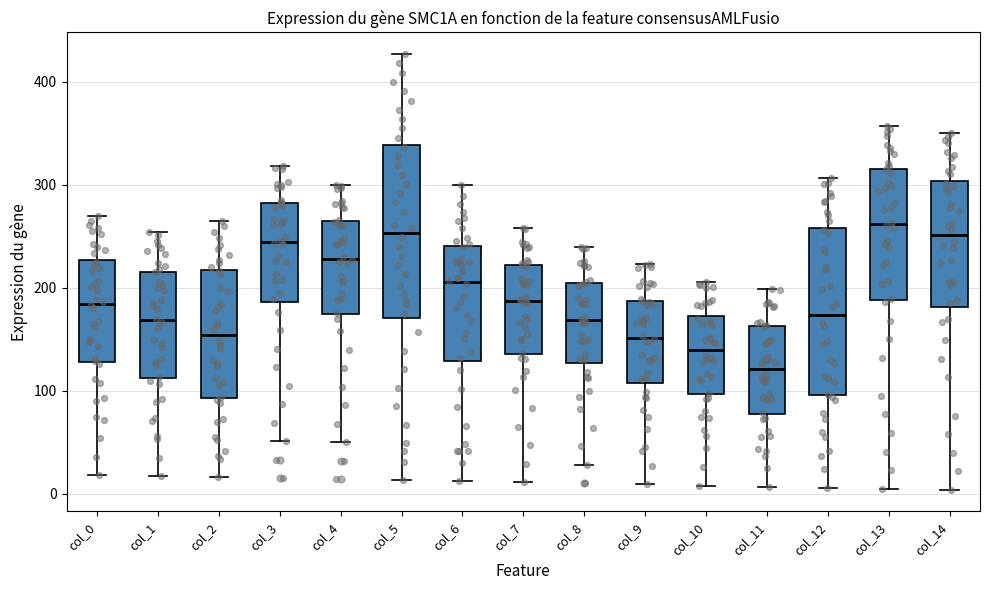

Where is the upper edge of the box for col_7 on the y-axis? The values are not printed on the chart, so give them approximately, as read against the axis.

220